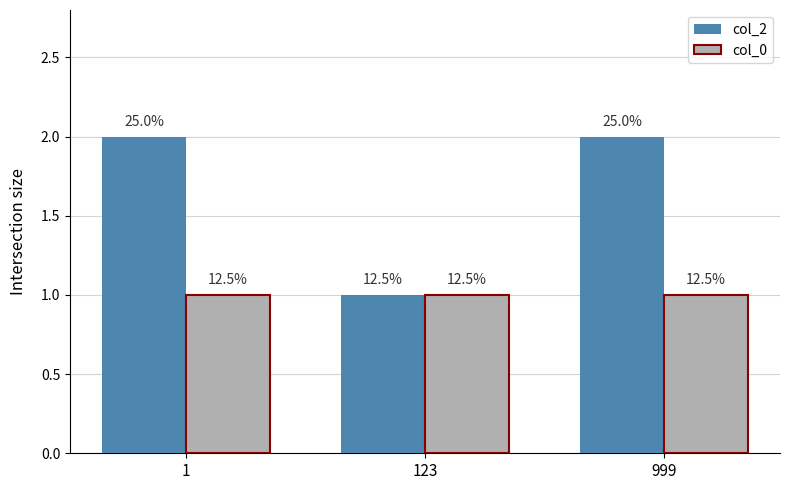

What is the total value across all series at 123?

2